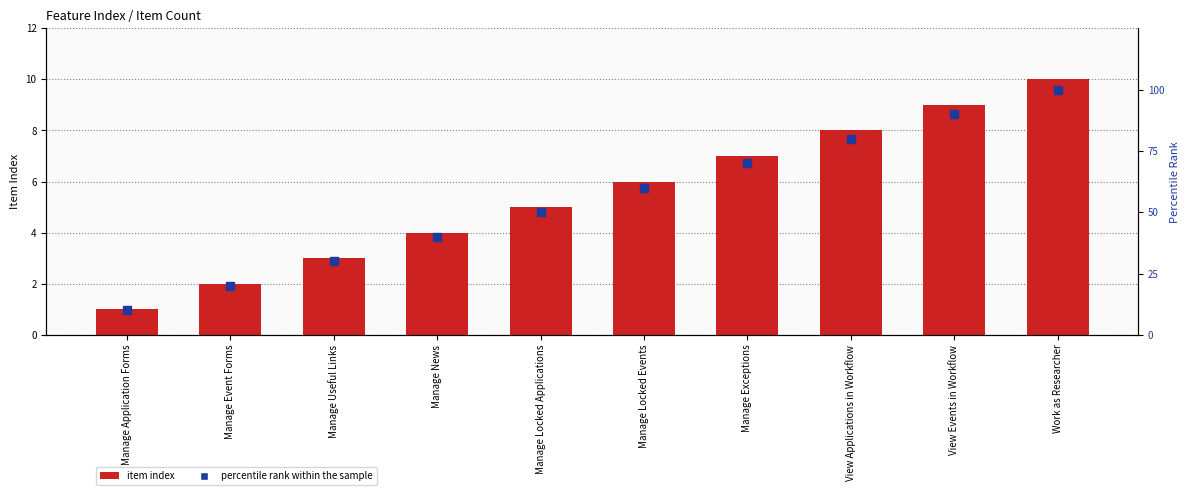

Which series contains the highest Y value?

percentile rank within the sample